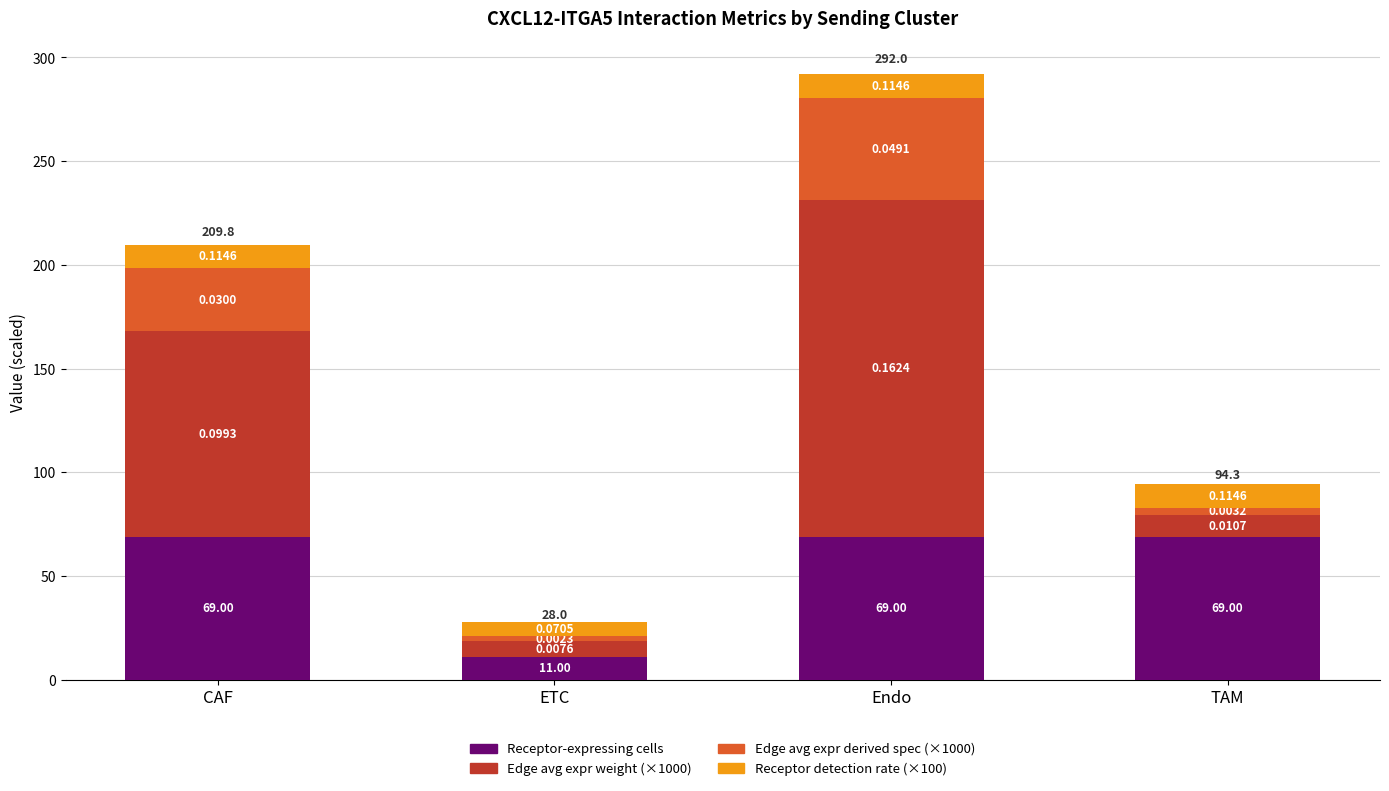

What is the sum of the Receptor-expressing cells values at ETC and TAM?

80.0